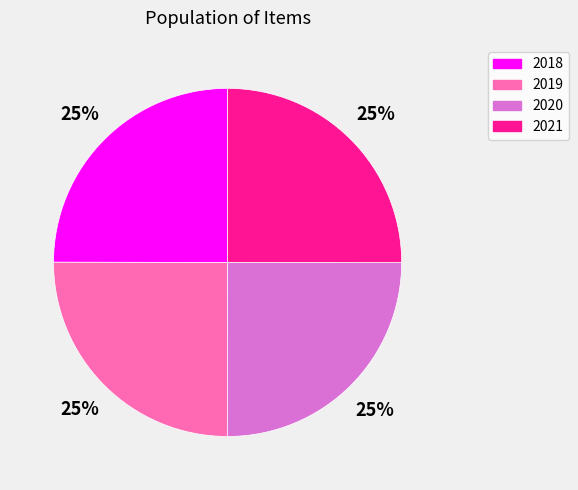

True or false: 2021 accounts for 33% of the total.

False